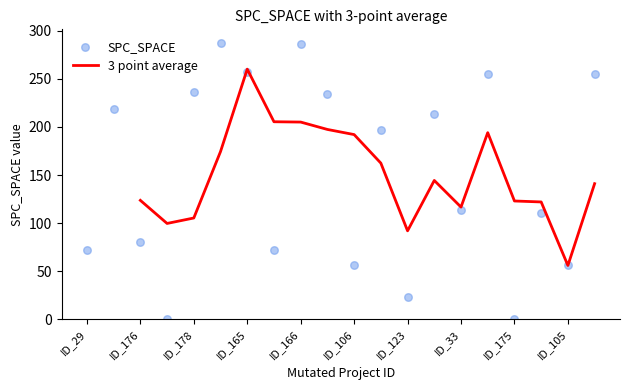

Which series contains the lowest Y value?

SPC_SPACE